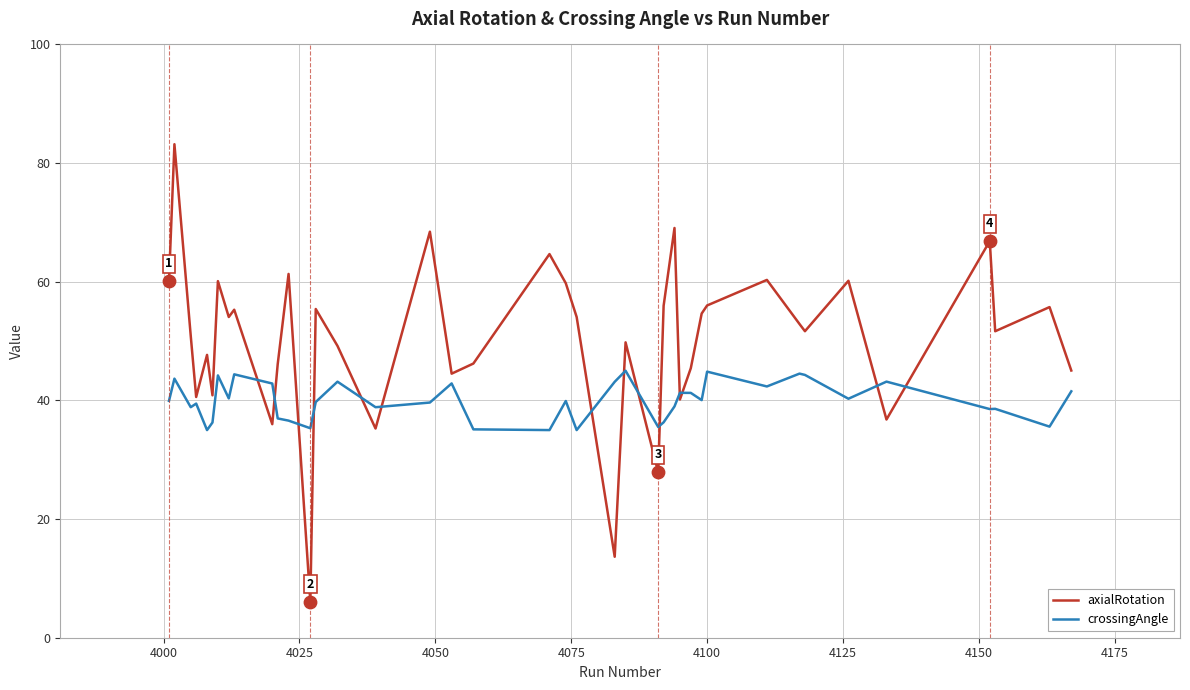

Which series has the largest total across all categories?

axialRotation